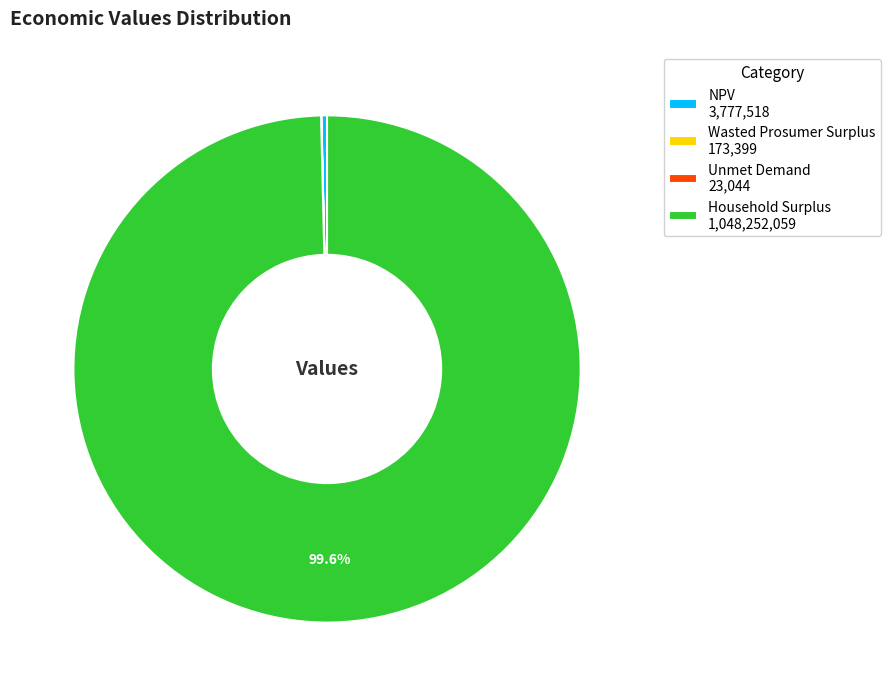

Is NPV 3,777,518 the majority of the pie?

No